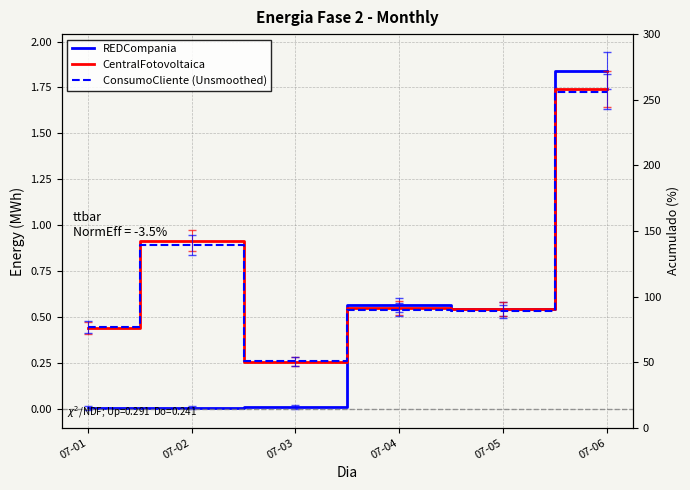

What is the greatest value displayed?

1.8